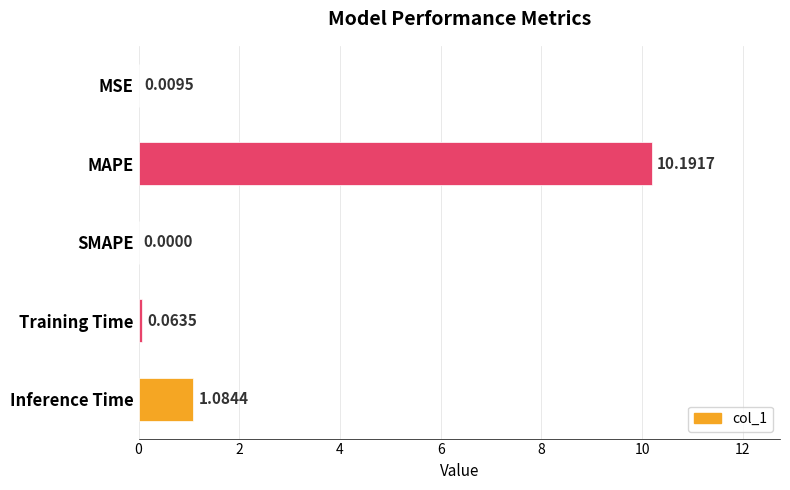

What is the sum of all values?

11.3